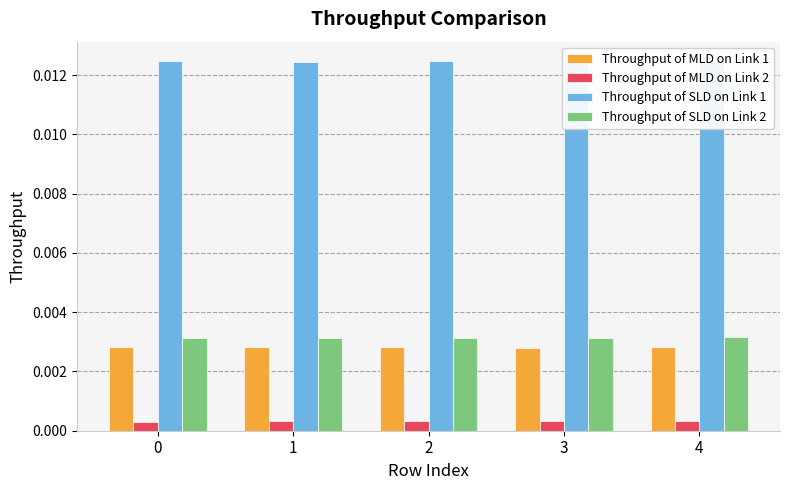

The value of Throughput of SLD on Link 1 at 0 is 0.0. True or false?

True